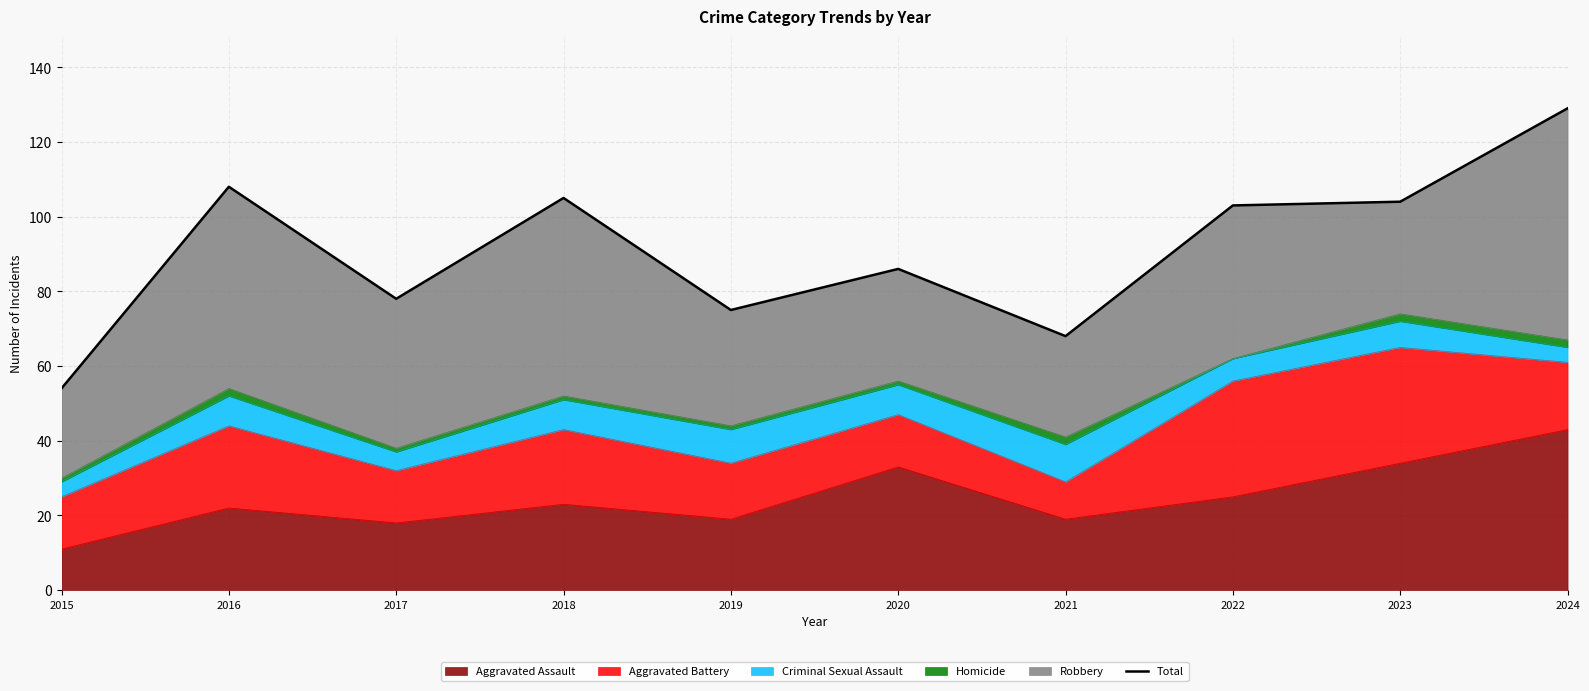

The value at 2015 is 89. True or false?

False